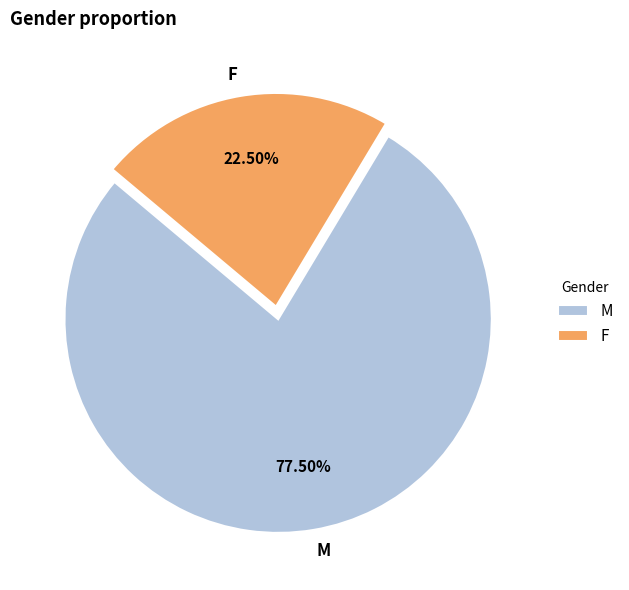

Approximately how many times larger is the value at F compared to M?

0.3